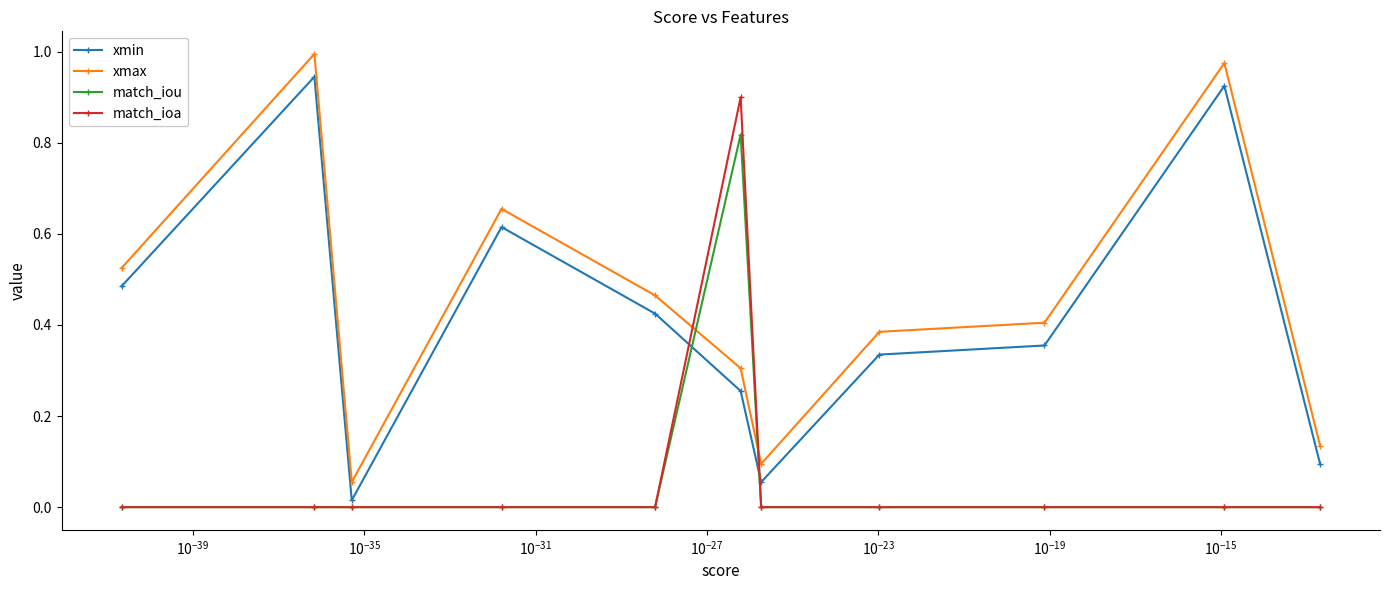

After their last crossing, which series has the higher values: xmax or match_ioa?

xmax